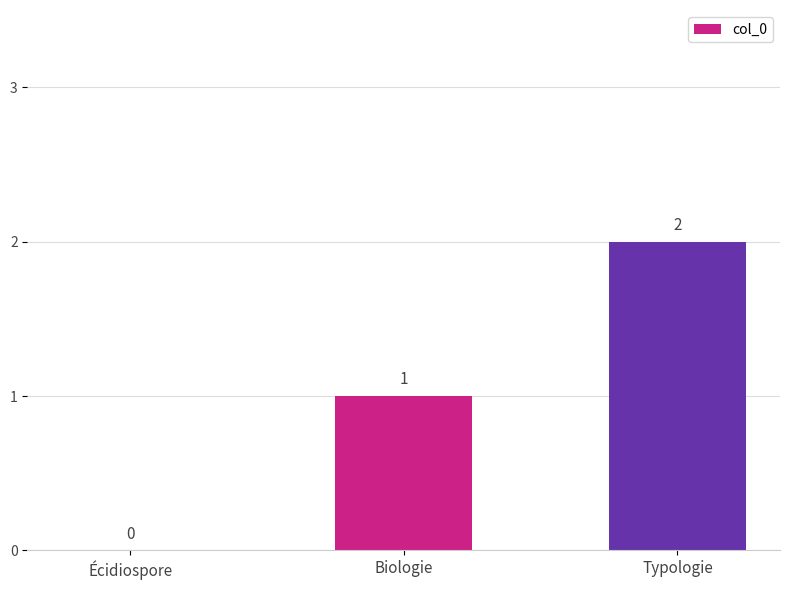

Reading left to right, extract all data points from this chart.

Écidiospore=0	Biologie=1	Typologie=2